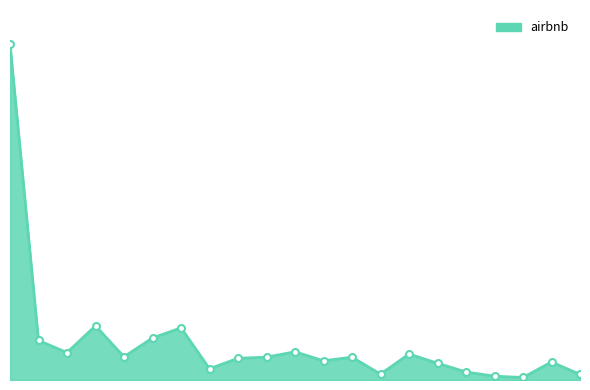

Rank the categories by value from lowest to highest.

19, 18, 21, 14, 17, 8, 16, 20, 12, 9, 13, 10, 5, 15, 3, 11, 2, 6, 7, 4, 1